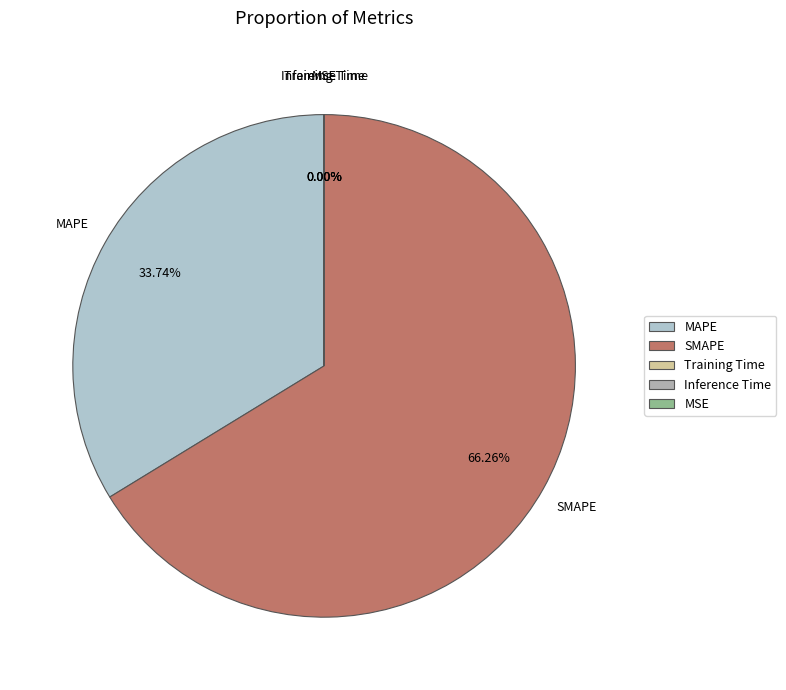

How much of the chart is everything except MAPE?

66.3%